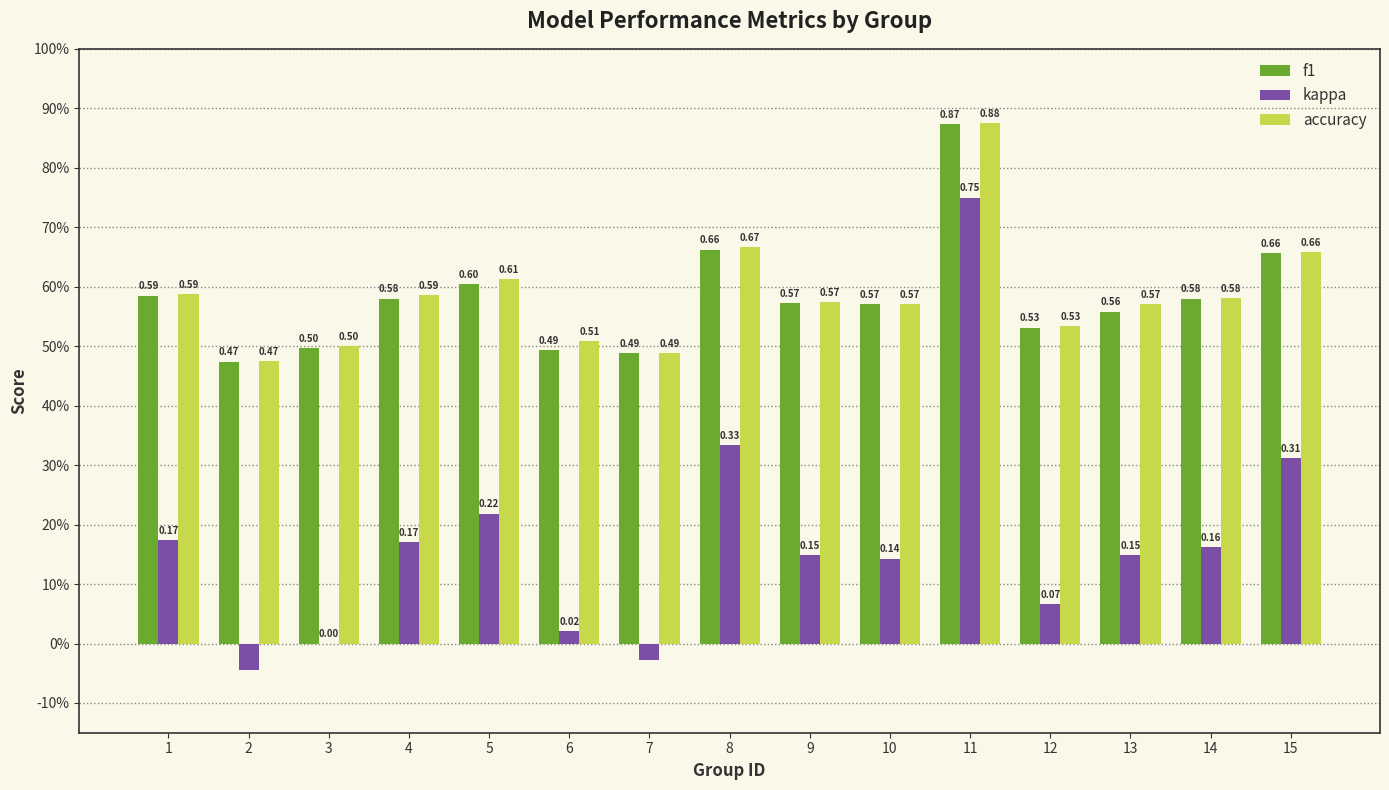

Which category has the lowest value in the accuracy series?

2